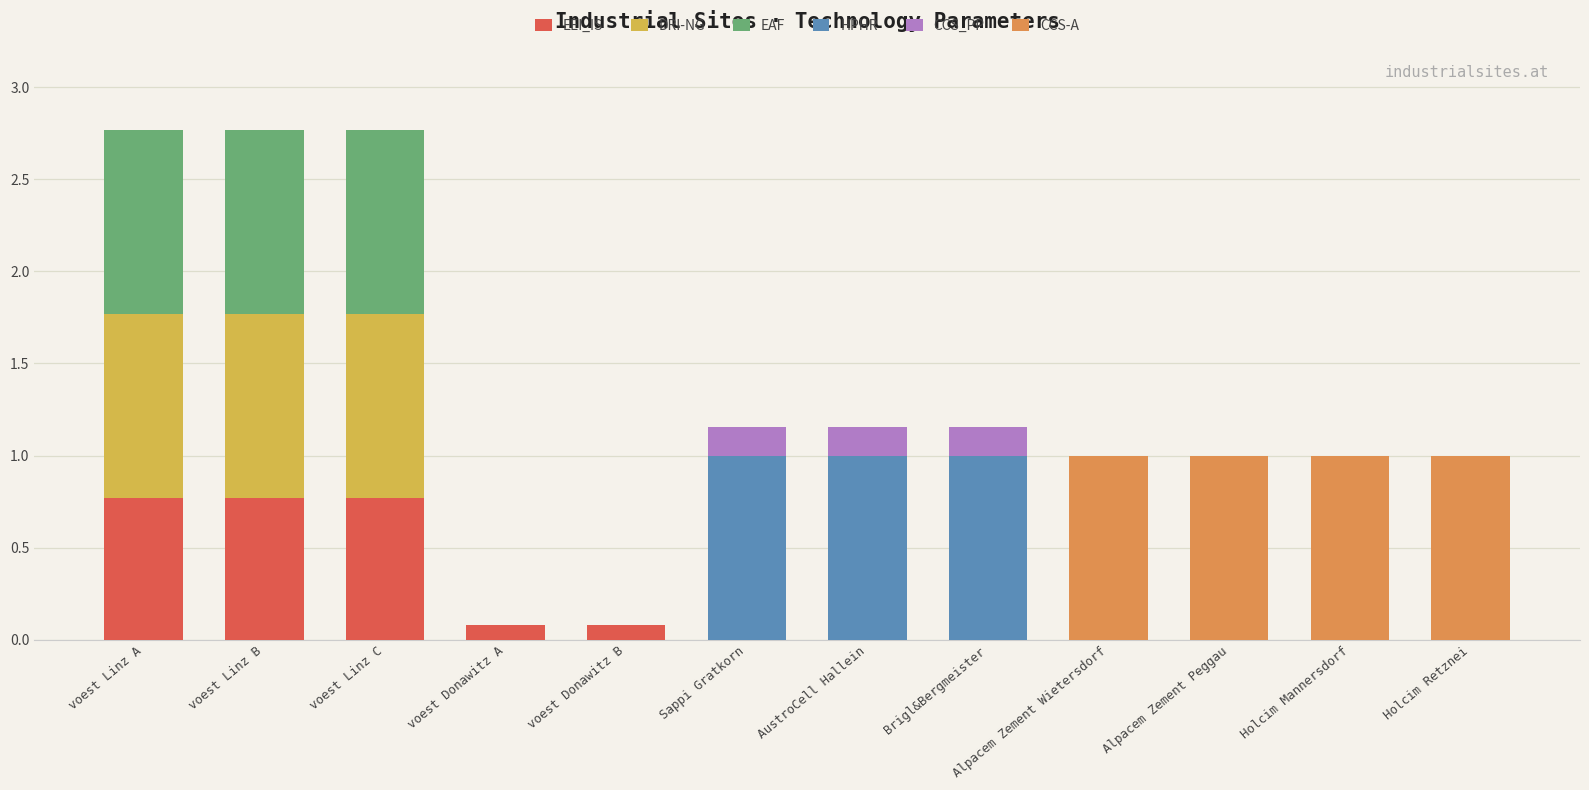

The EEI_IS series shows 0.0 at Alpacem Zement Wietersdorf. True or false?

True